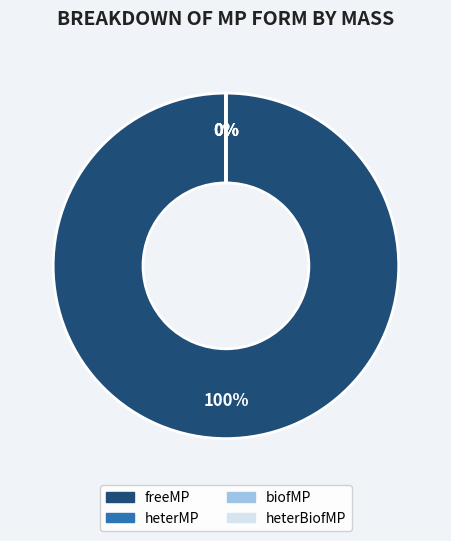

To the nearest percent, what is the combined percentage of heterMP and freeMP?

100%